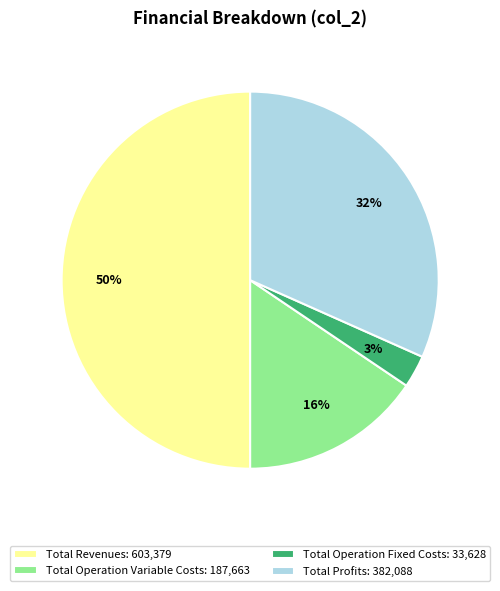

Is the sum of Total Operation Variable Costs: 187,663 and Total Operation Fixed Costs: 33,628 greater than half?

No